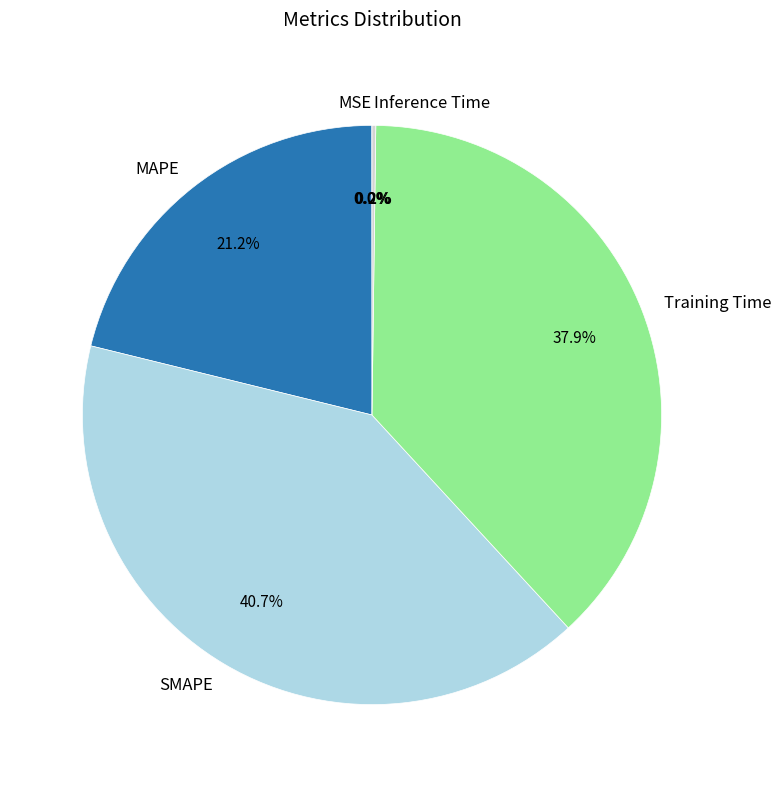

What percentage is the MAPE slice, to the nearest percent?

21%